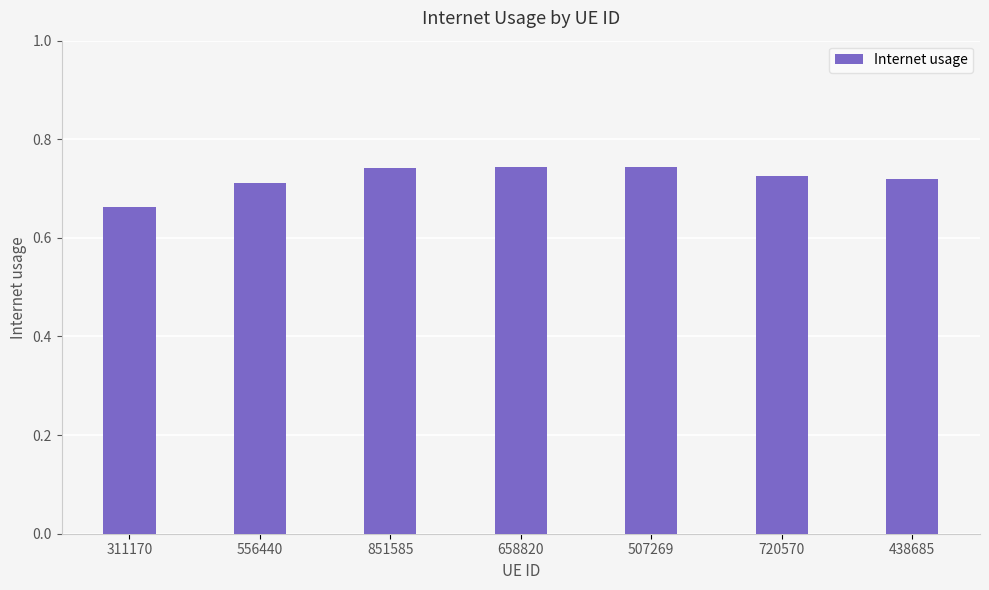

True or false: the data shows 1.2 at 720570.

False